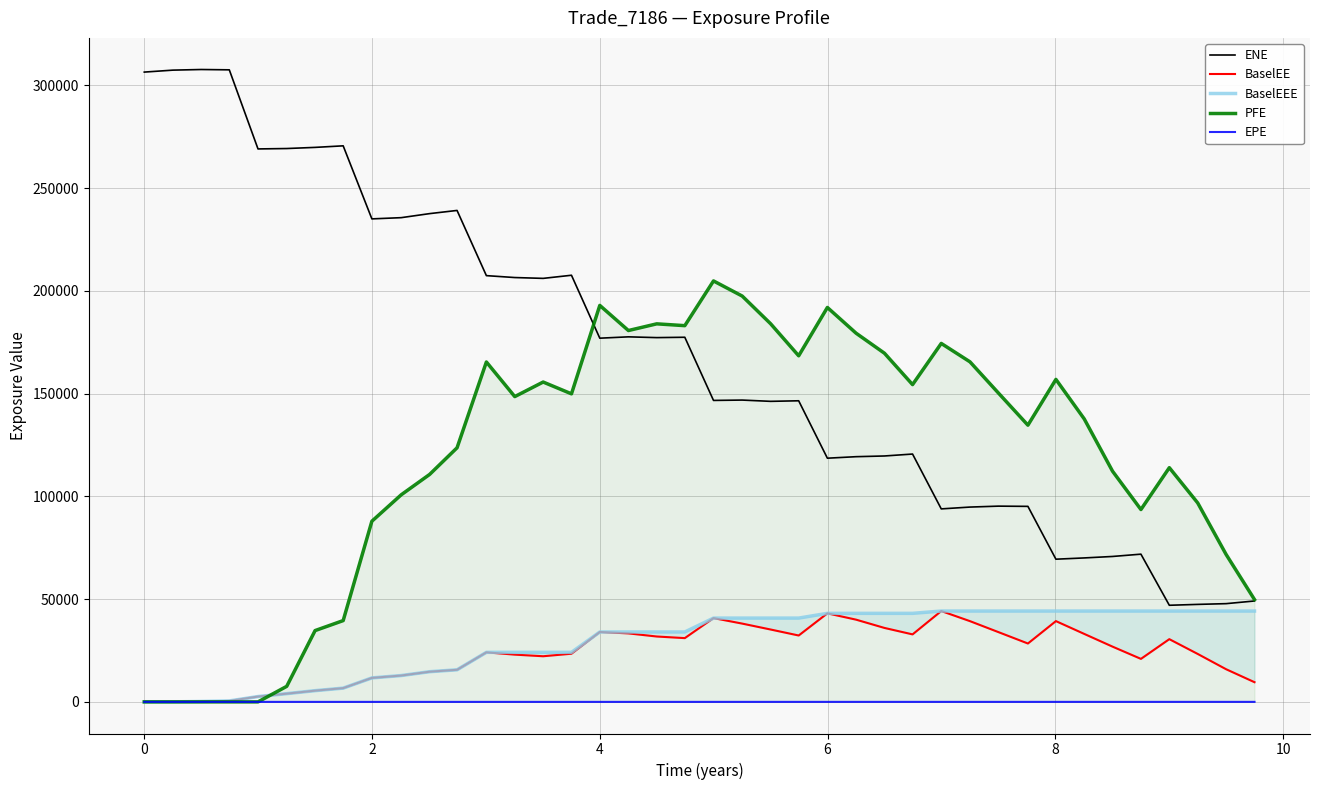

True or false: ENE and EPE intersect in this chart.

False